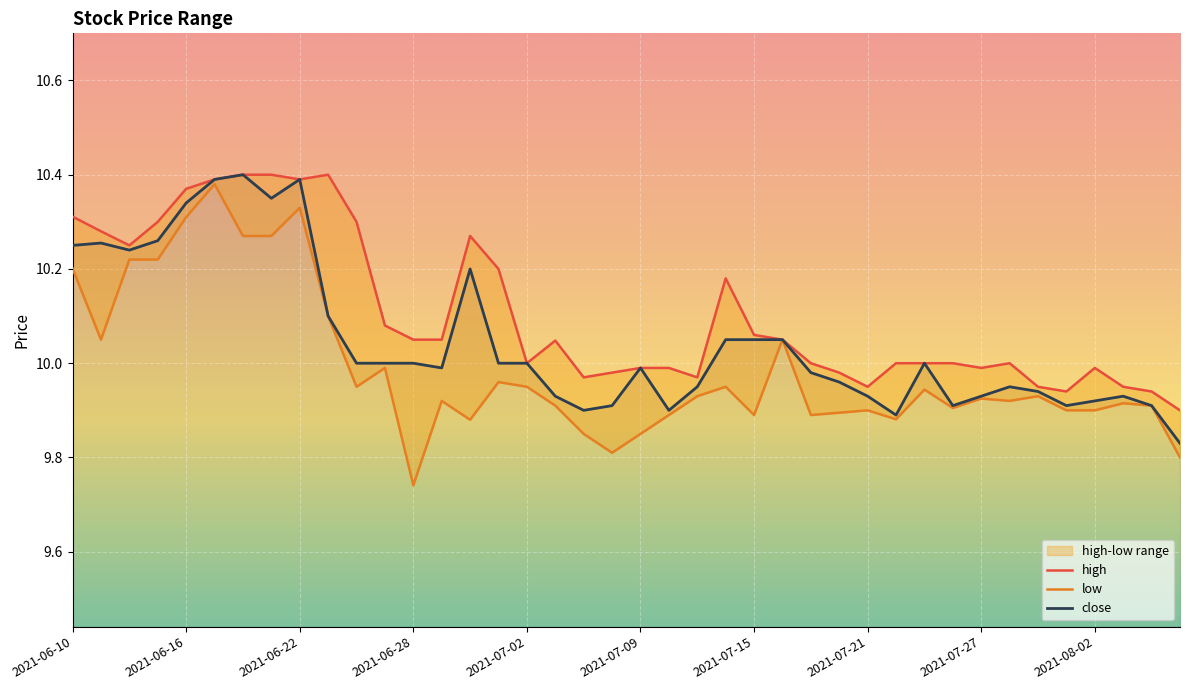

What is the maximum value shown in the chart?

10.4